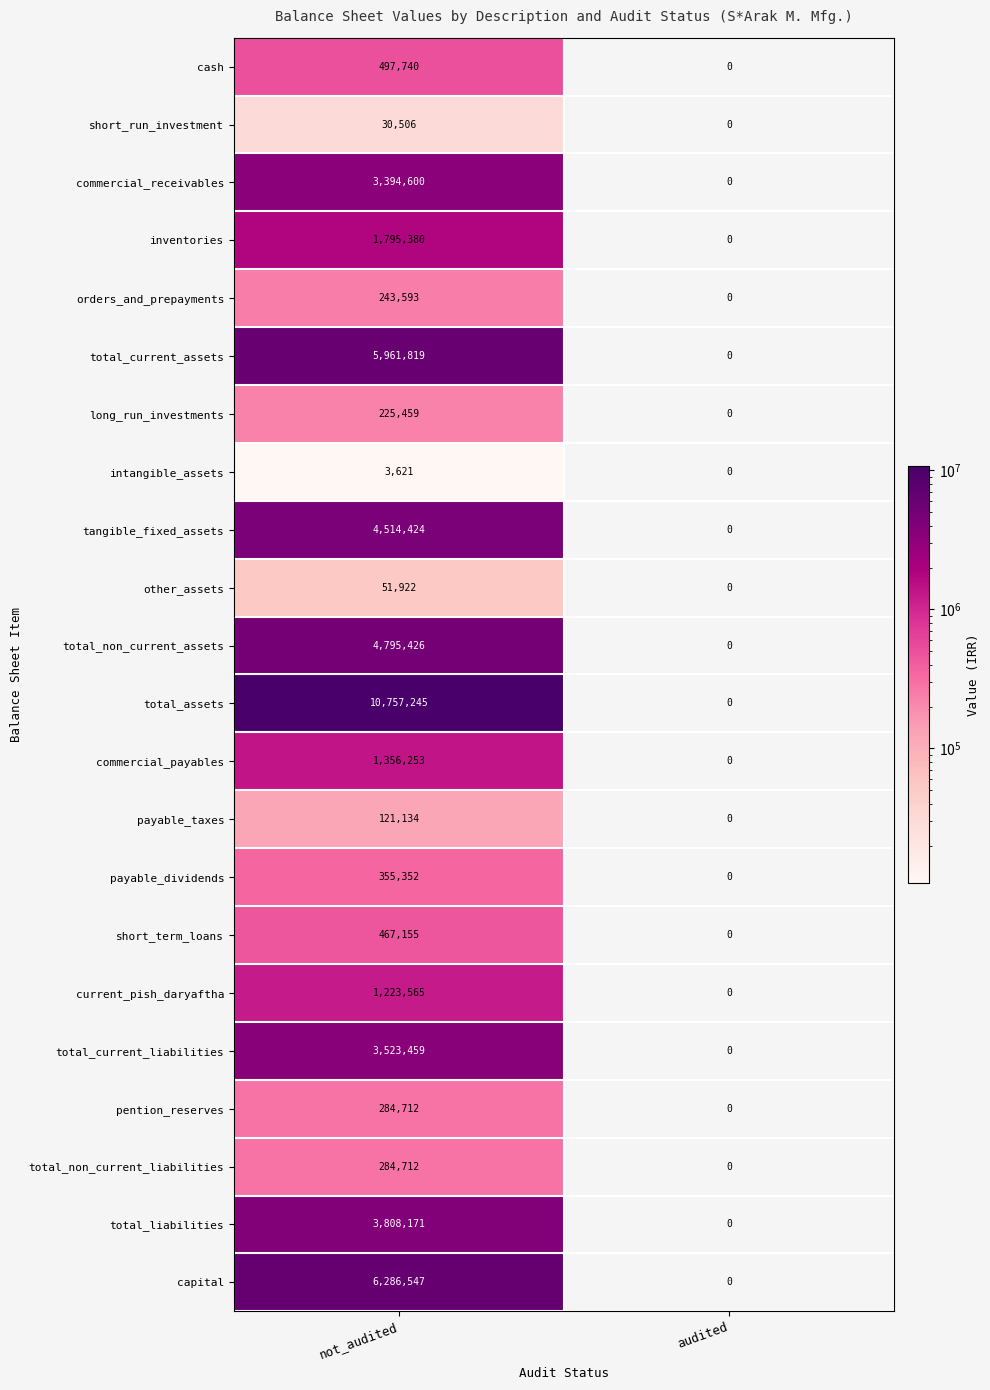

What is the spread (max minus min) of values at not_audited?

10753624